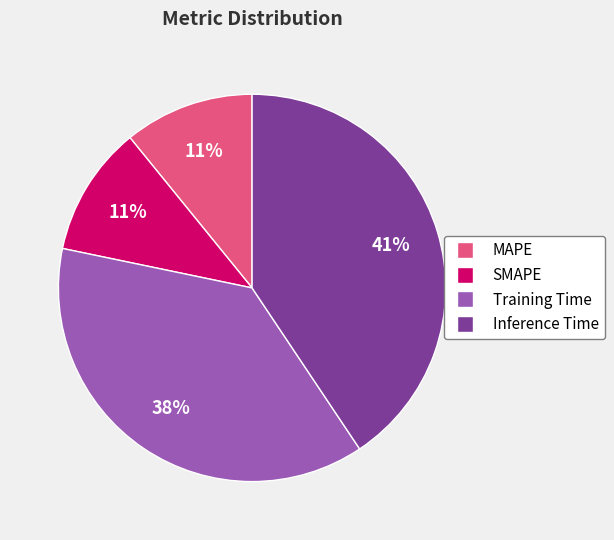

Do Inference Time and SMAPE together represent more than half of the pie?

Yes